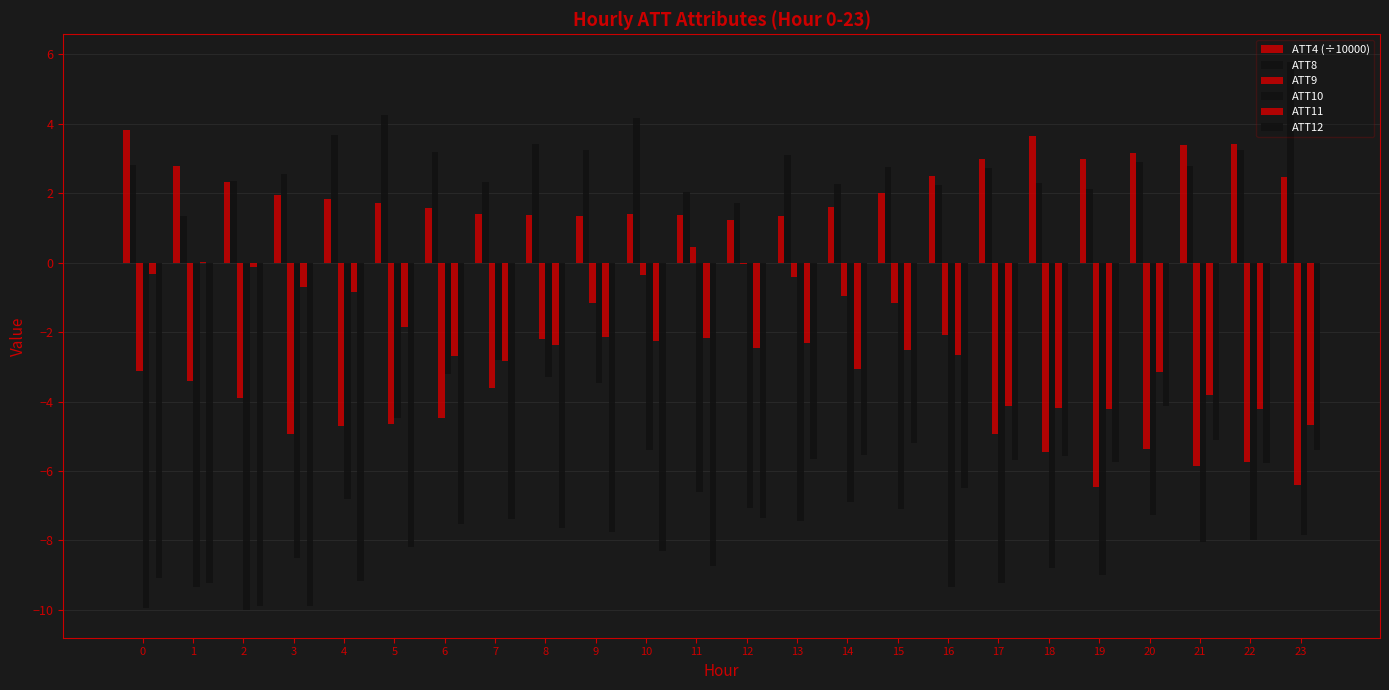

What value does the ATT10 series have at 16?

-9.3